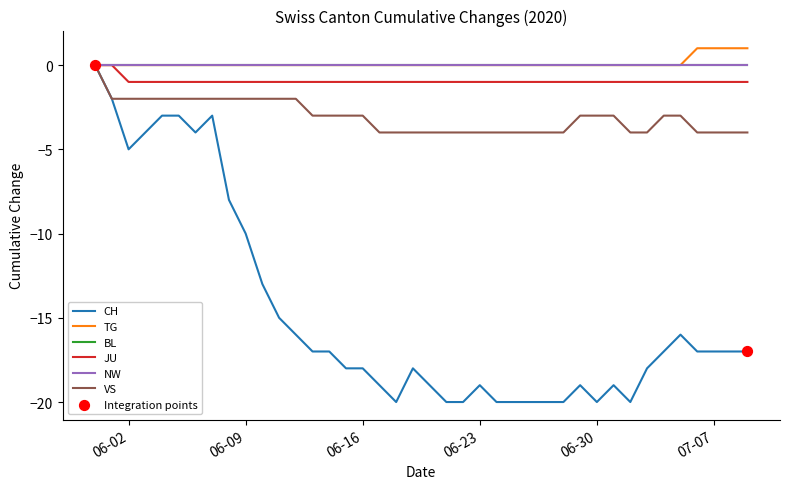

At which category is the sum across all series the highest?

2020-05-31